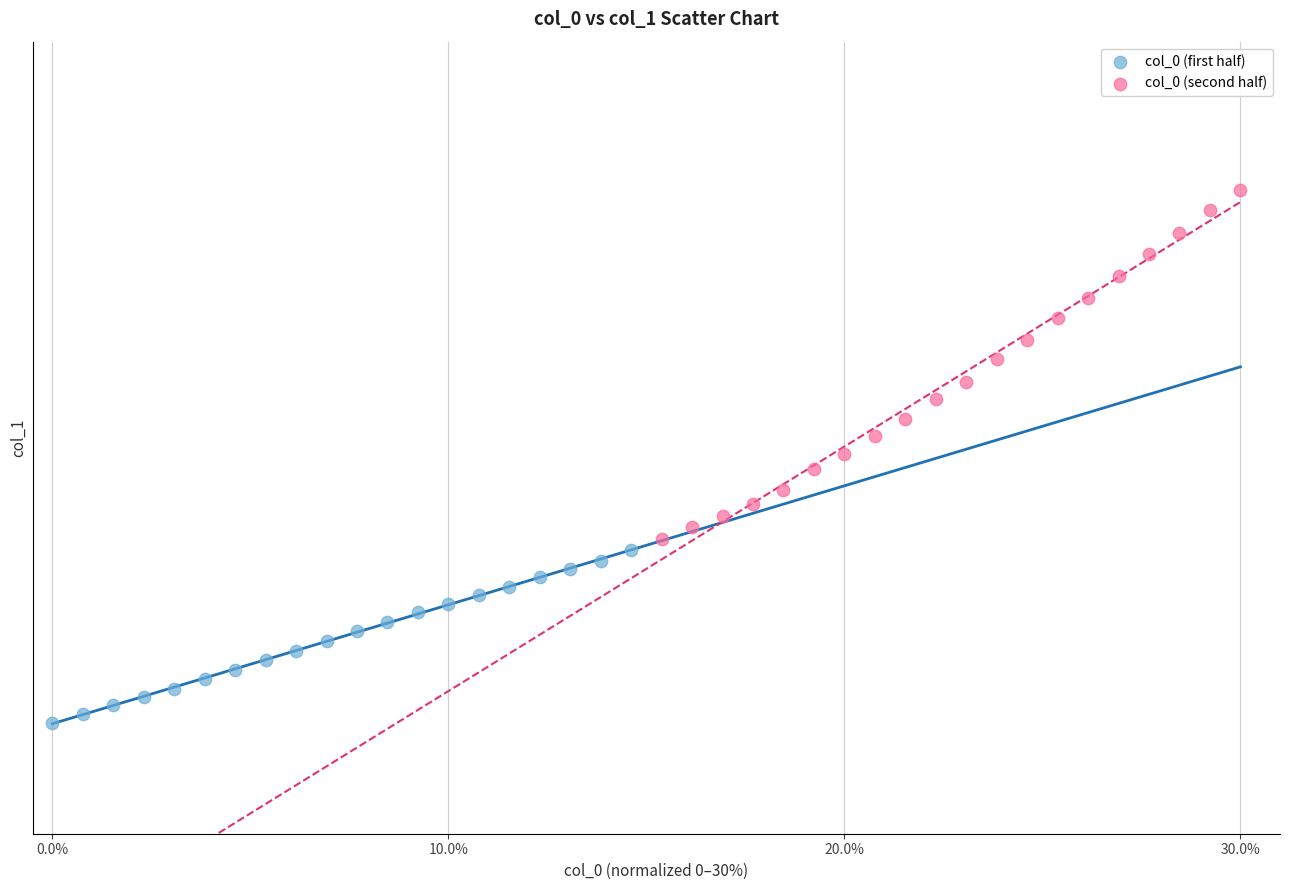

What are all the series names shown in the legend?

col_0 (first half), col_0 (second half)